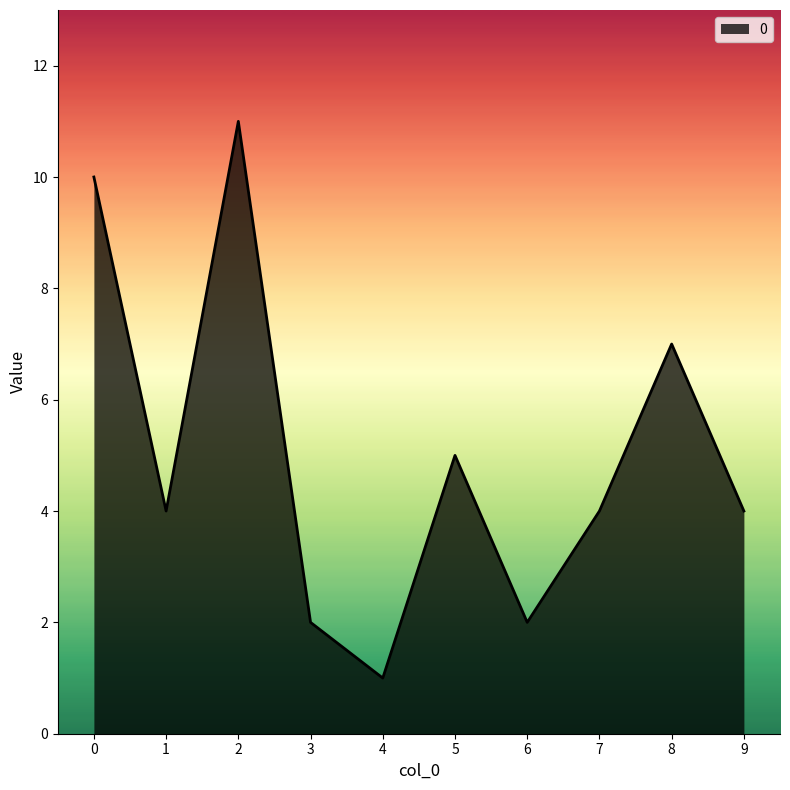

Reading left to right, what are all the values shown in this chart?

10	4	11	2	1	5	2	4	7	4